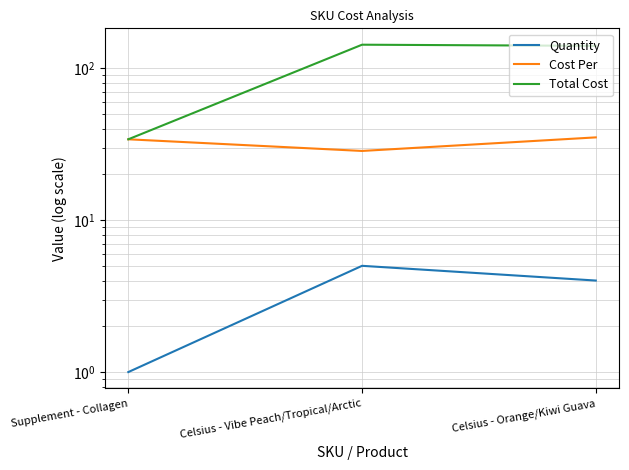

Reading left to right, list all the values displayed in this chart.

Quantity: 1.0	5.0	4.0
Cost Per: 34.0	28.5	35.0
Total Cost: 34.0	142.4	140.0